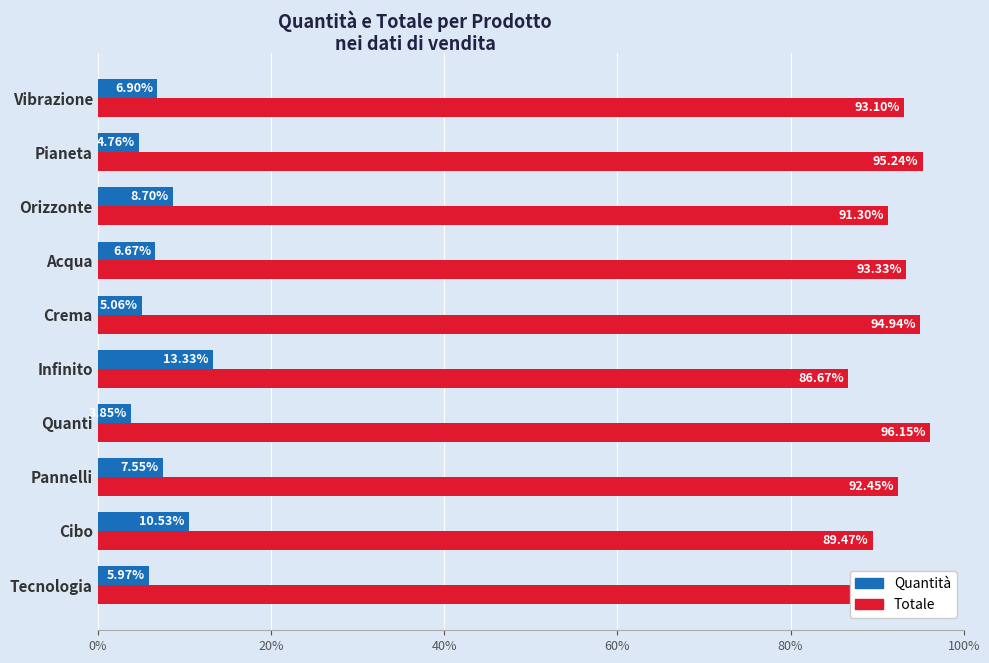

At Crema, list the series in order from largest to smallest.

Totale, Quantità